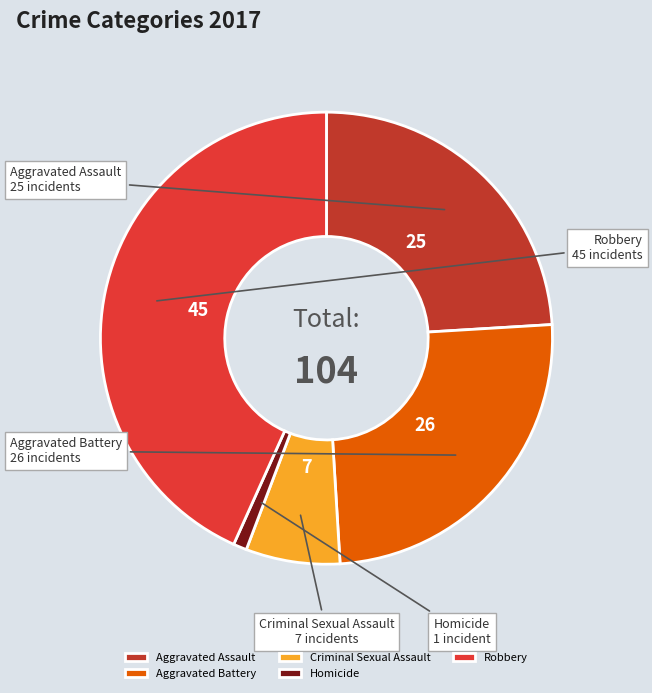

Is there any slice that represents more than half of the pie?

No